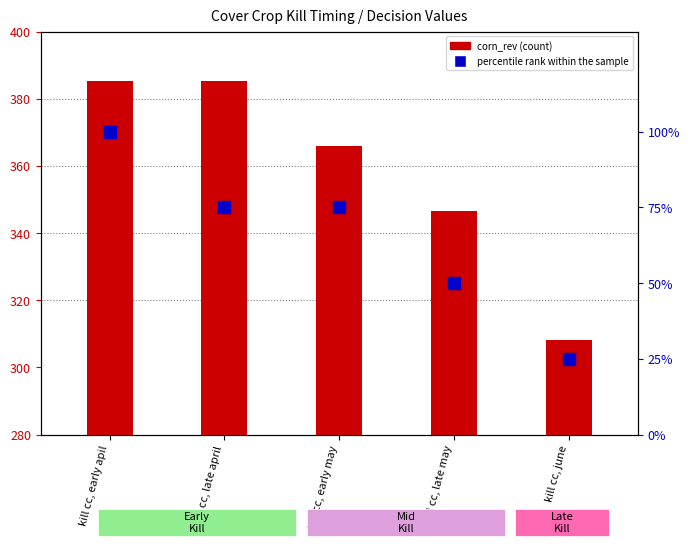

The percentile rank within the sample series shows 172.2 at kill cc, early apil. True or false?

False